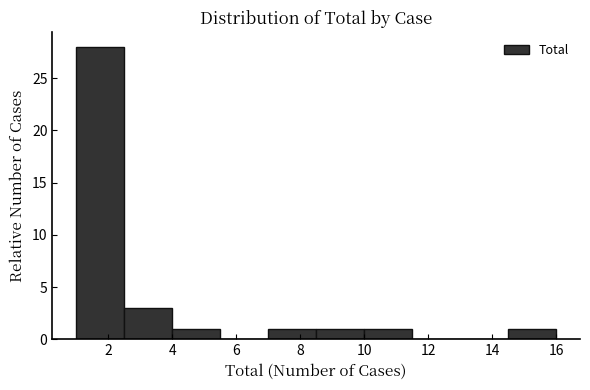

Reading left to right, transcribe this chart: for each bar, give the range it covers on the x-axis and its height. Neither the bar edges nor the heights are printed on the chart, so give them approximately, as read against the axes.

1.0 to 2.5: 28
2.5 to 4.0: 3
4.0 to 5.5: 1
5.5 to 7.0: 0
7.0 to 8.5: 1
8.5 to 10.0: 1
10.0 to 11.5: 1
11.5 to 13.0: 0
13.0 to 14.5: 0
14.5 to 16.0: 1